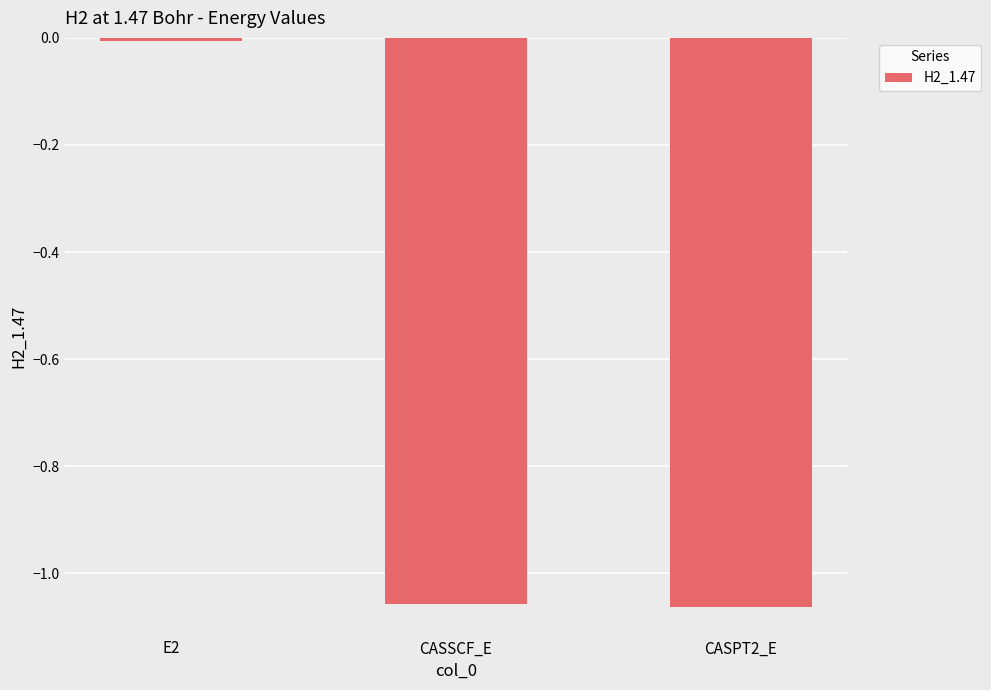

Is it true that the value at E2 is -0.0?

True